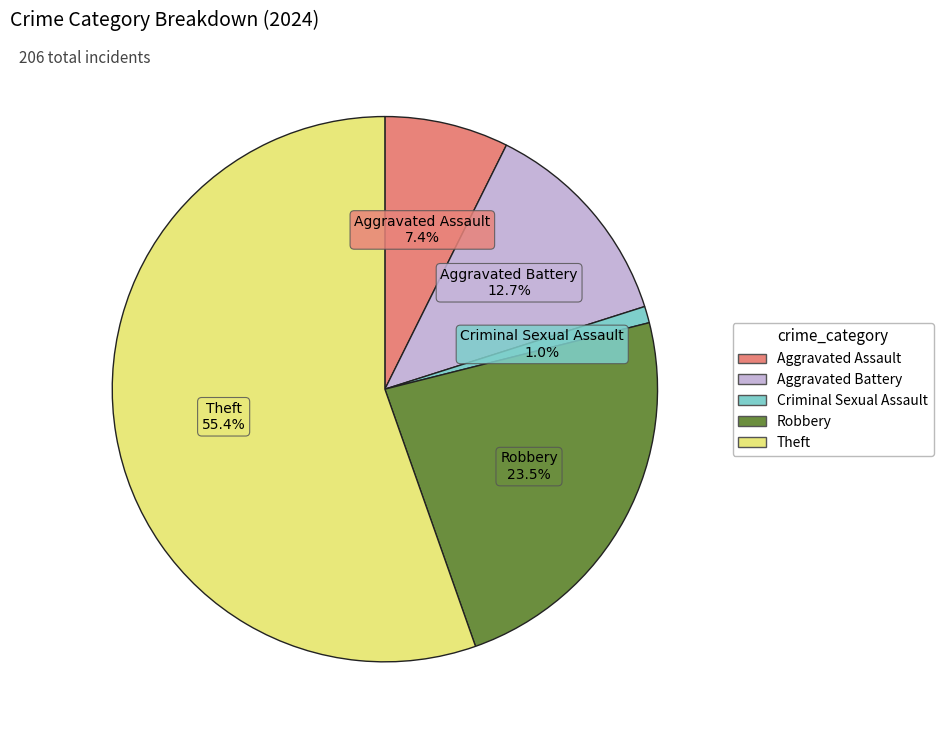

What percentage is the Aggravated Battery slice, to the nearest percent?

13%